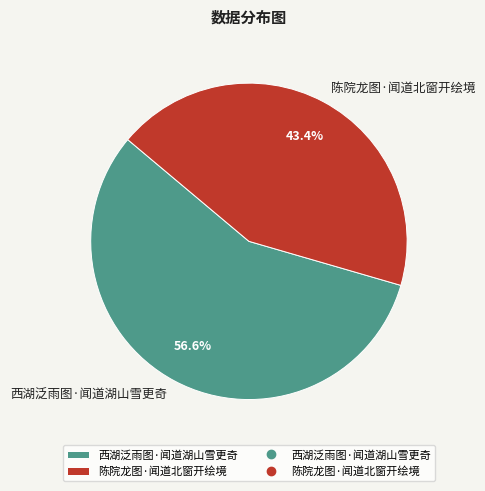

To the nearest percent, what is the combined percentage of 陈院龙图·闻道北窗开绘境 and 西湖泛雨图·闻道湖山雪更奇?

100%